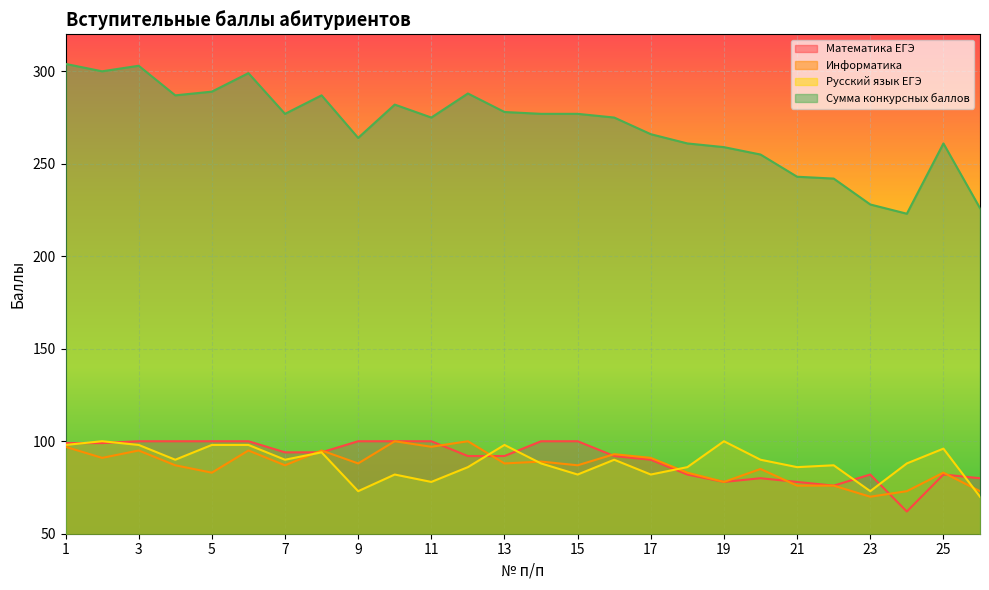

How many values in the Информатика series exceed 88?

11